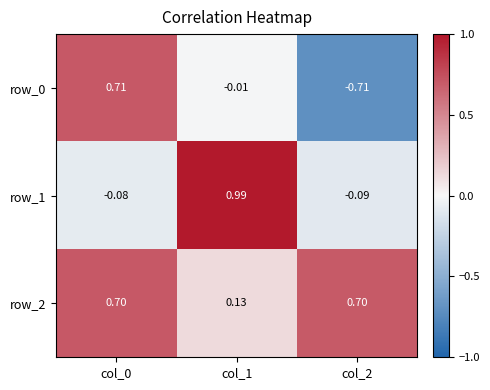

Is the value of row_0 at col_2 greater than the value of row_2 at col_1?

No